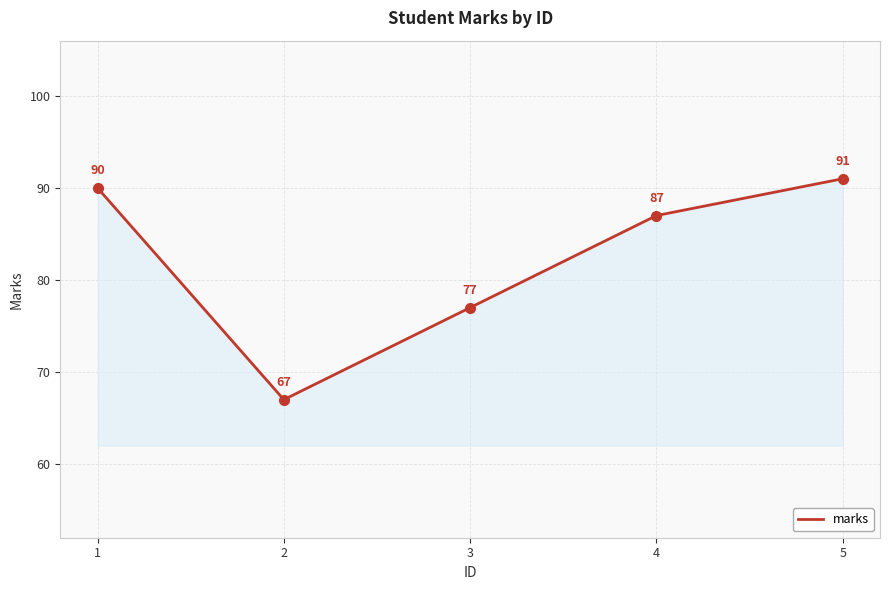

Which label corresponds to the smallest value in the chart?

2